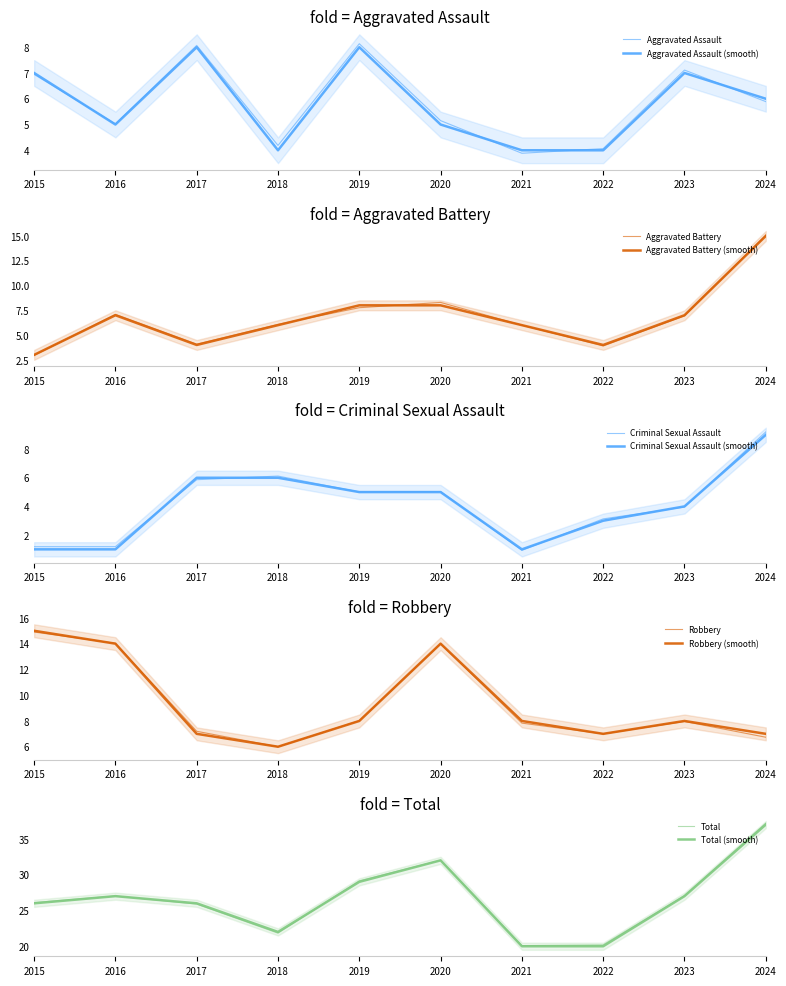

How many interior local peaks does the Total series have?

2